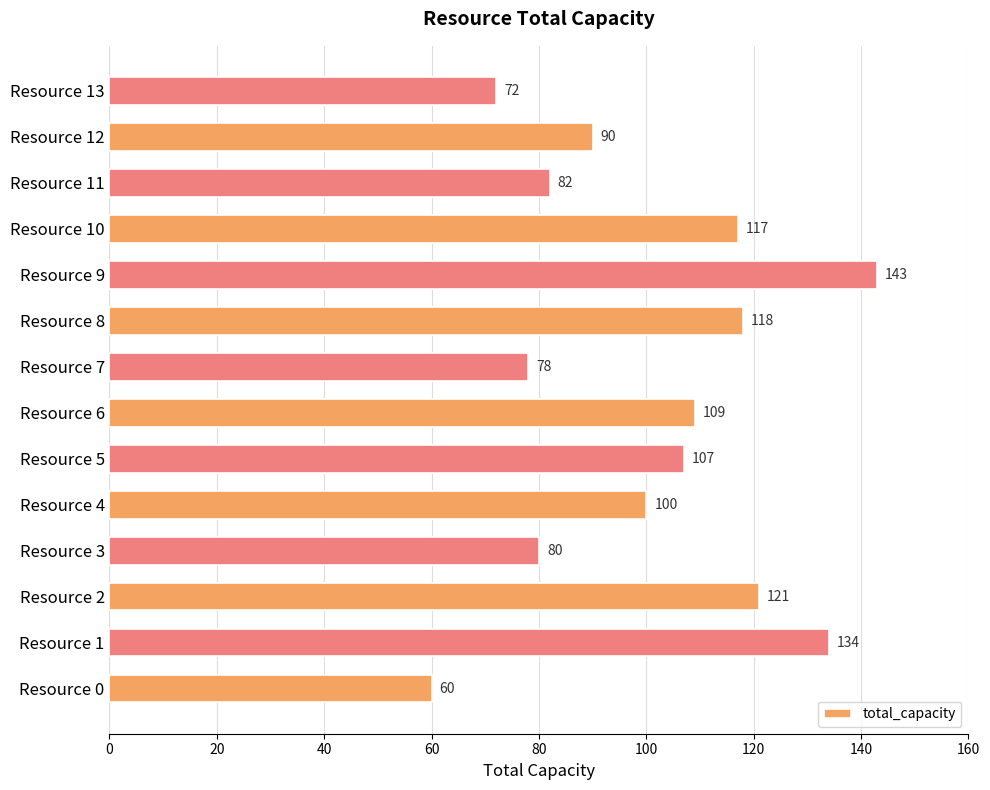

What is the difference between the maximum and minimum values?

83